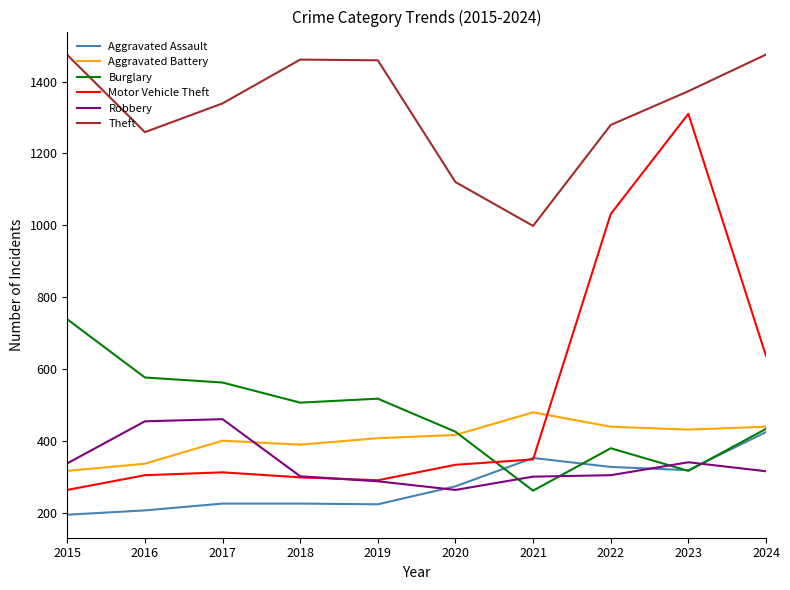

Where is Theft nearest to the value 1236?

2016